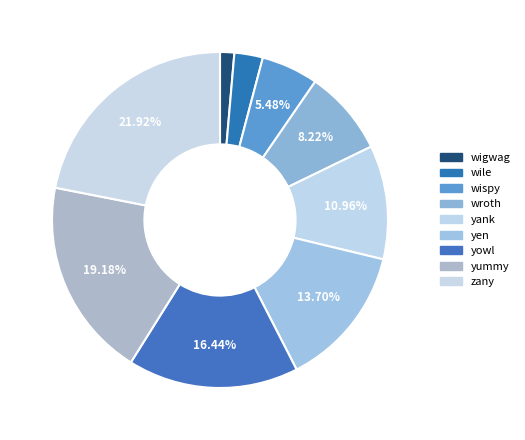

Does wroth represent more than half of the total?

No